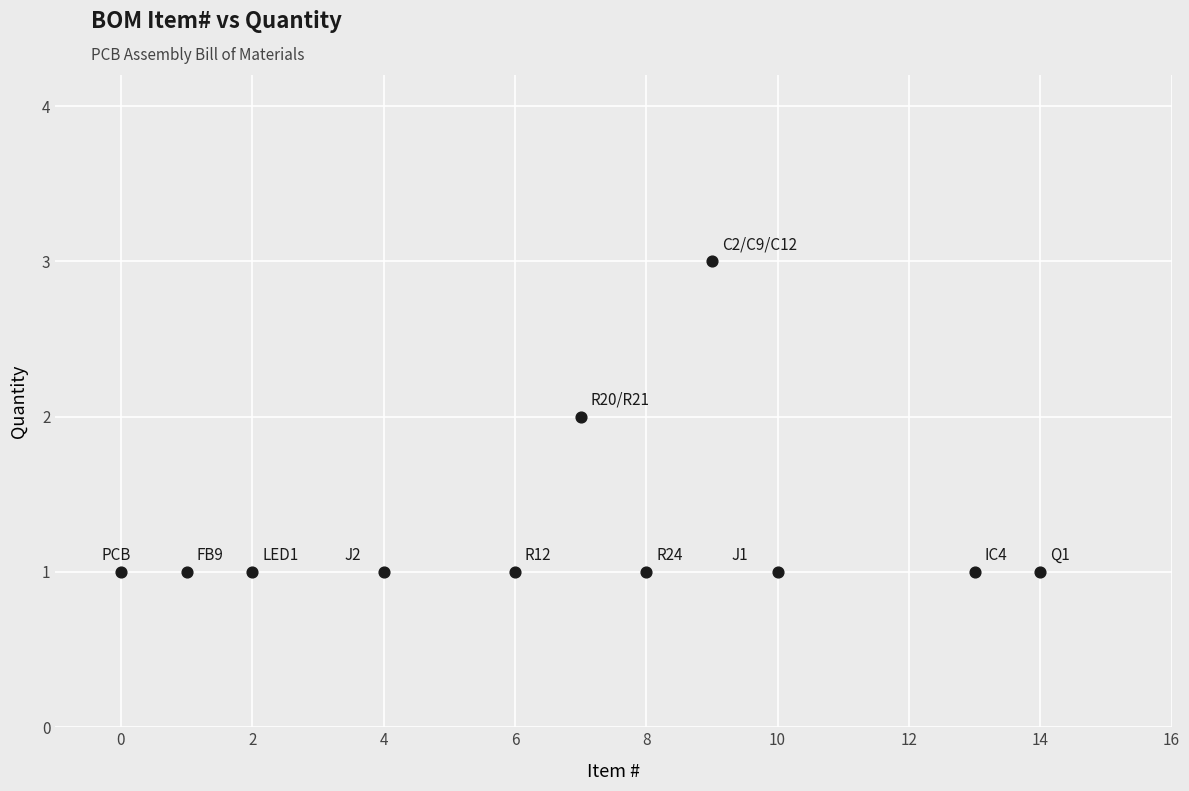

What is the average X value?

7